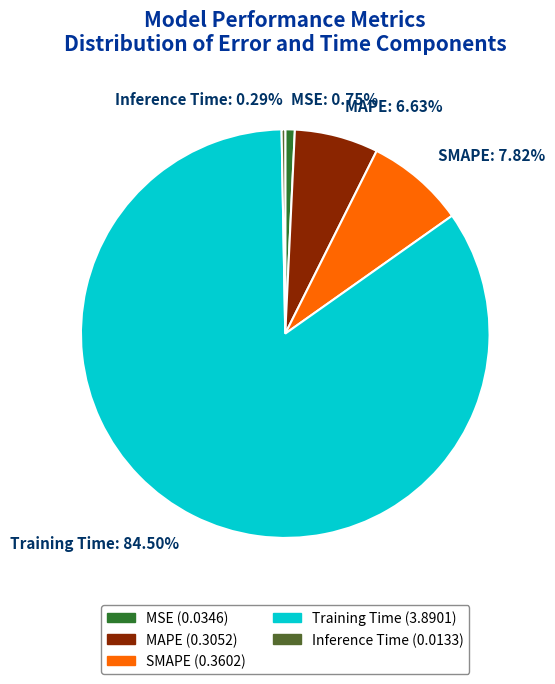

Which has a higher value, SMAPE: 7.82% or Inference Time: 0.29%?

SMAPE: 7.82%